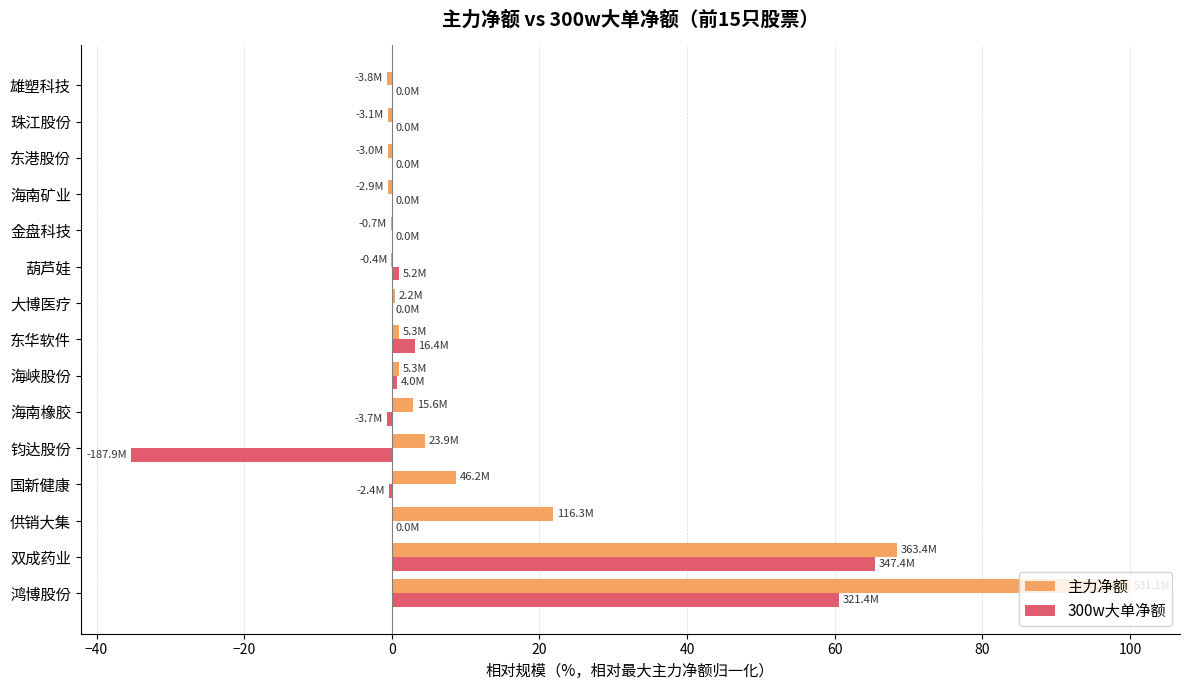

What is the sum of all 主力净额 values?

206.3